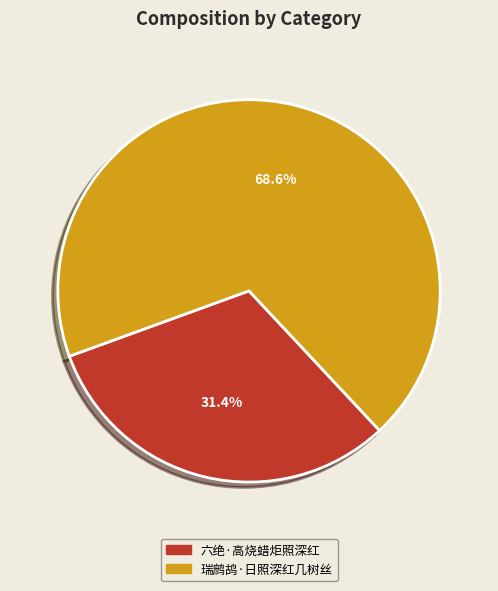

Which has a higher value, 瑞鹧鸪·日照深红几树丝 or 六绝·高烧蜡炬照深红?

瑞鹧鸪·日照深红几树丝